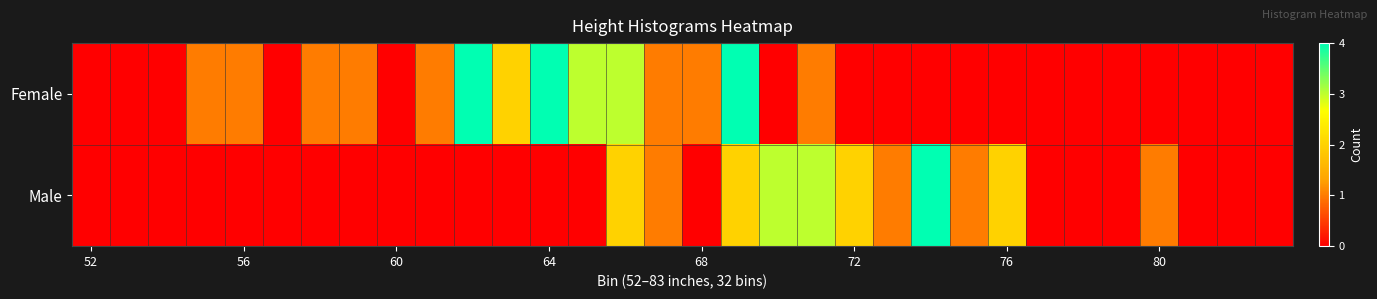

Which series has the largest range (max minus min)?

Female